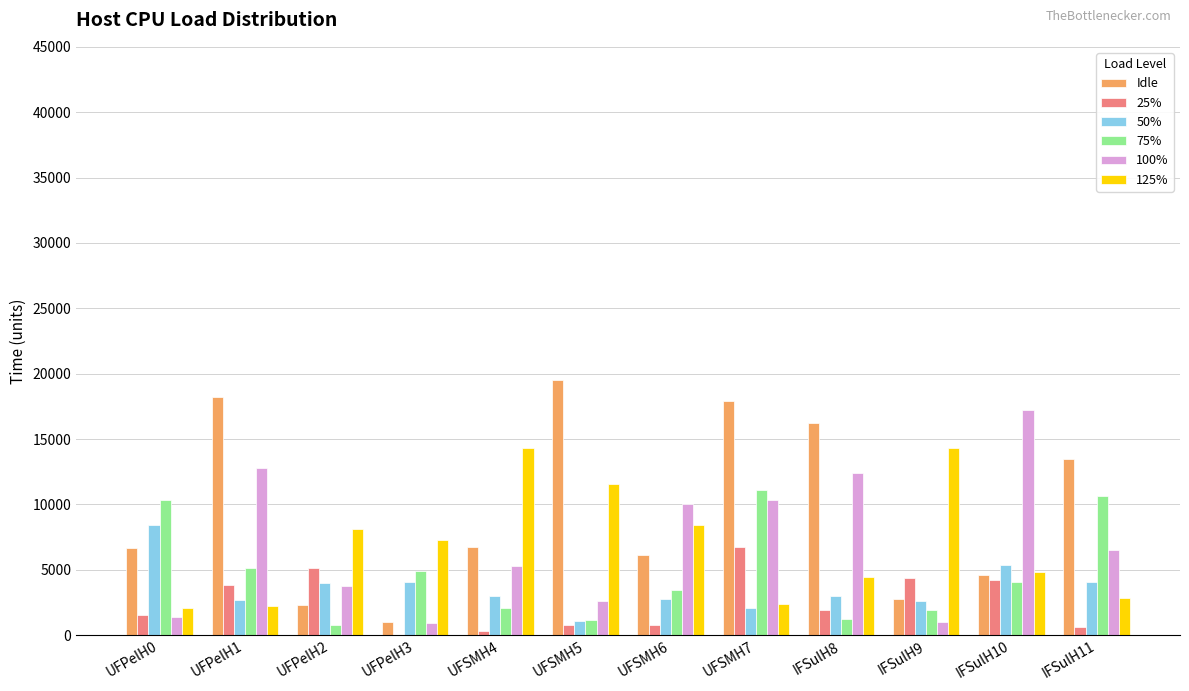

The value of 50% at IFSulH11 is 6598. True or false?

False